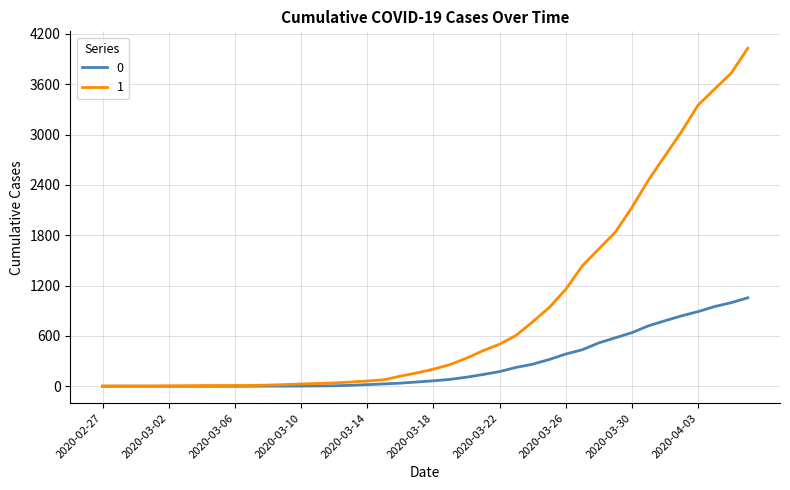

List the series in order of their peak value, lowest first.

0, 1